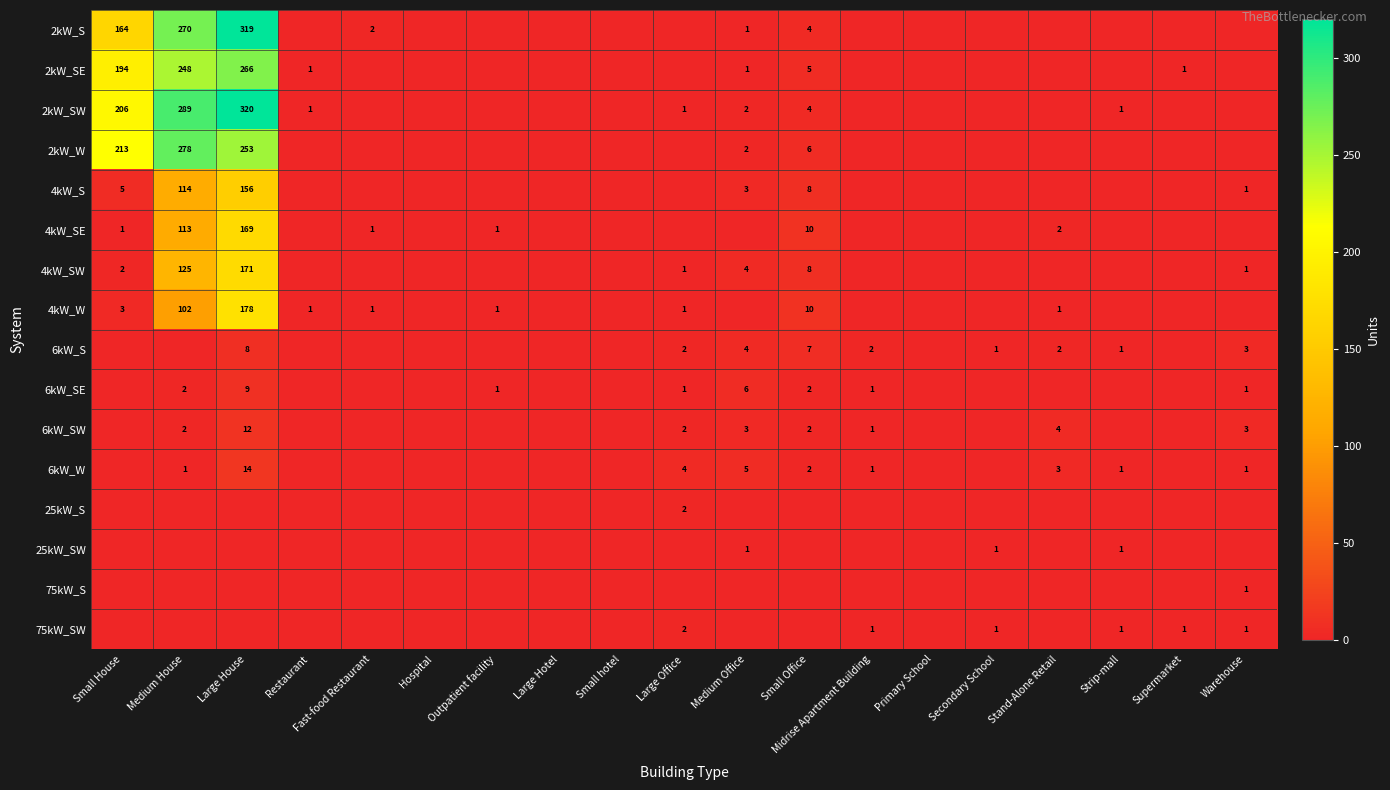

Is it true that 2kW_W equals 1 at Medium Office?

False